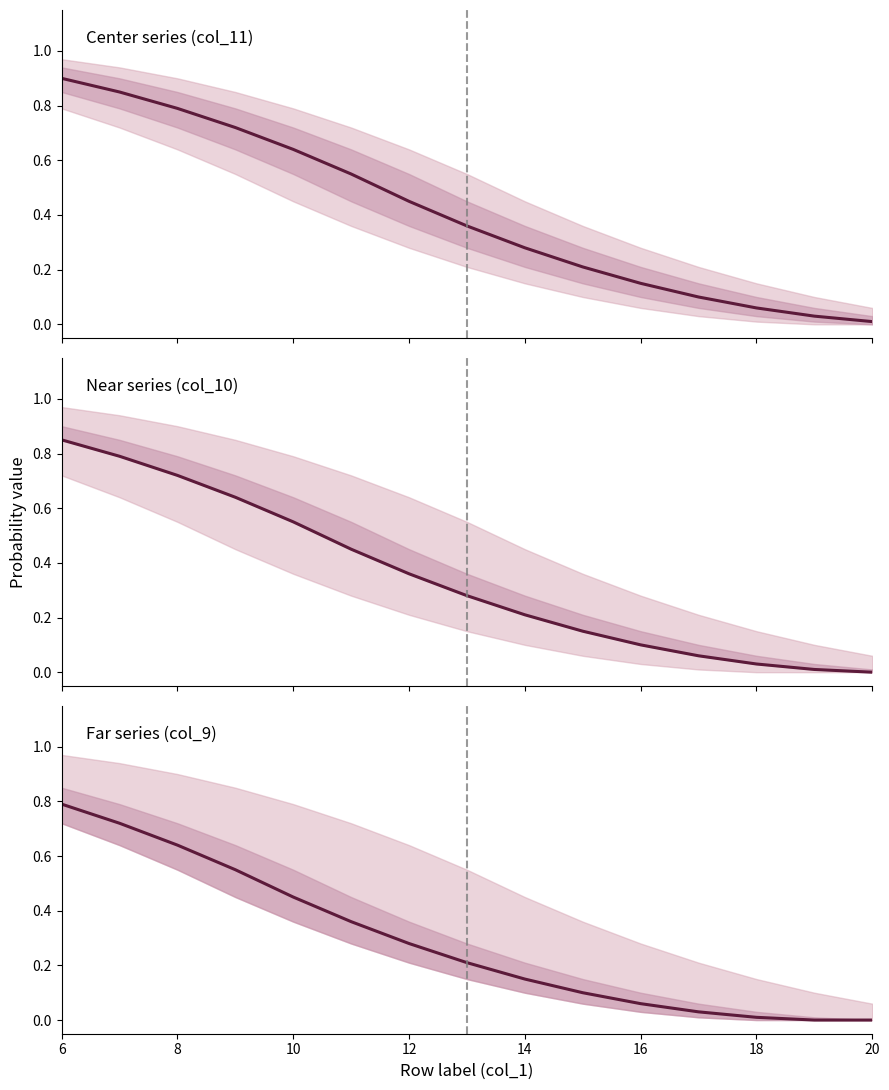

Reading right to left, extract all data points from this chart.

Center series (col_11): 0.0	0.0	0.1	0.1	0.1	0.2	0.3	0.4	0.5	0.6	0.6	0.7	0.8	0.8	0.9
Near series (col_10): 0.0	0.0	0.0	0.1	0.1	0.1	0.2	0.3	0.4	0.5	0.6	0.6	0.7	0.8	0.8
Far series (col_9): 0.0	0.0	0.0	0.0	0.1	0.1	0.1	0.2	0.3	0.4	0.5	0.6	0.6	0.7	0.8